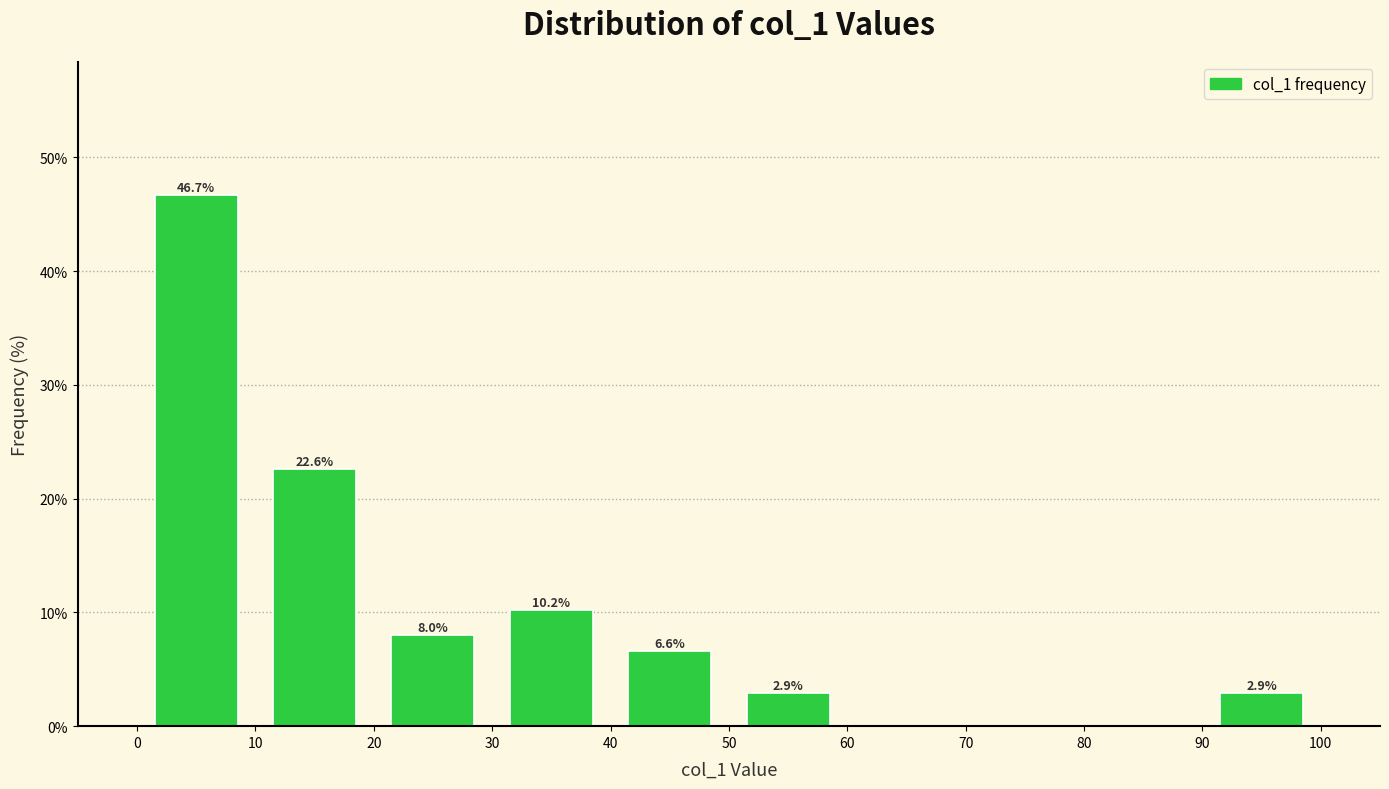

Which range on the x-axis has the tallest bar?

0 to 10